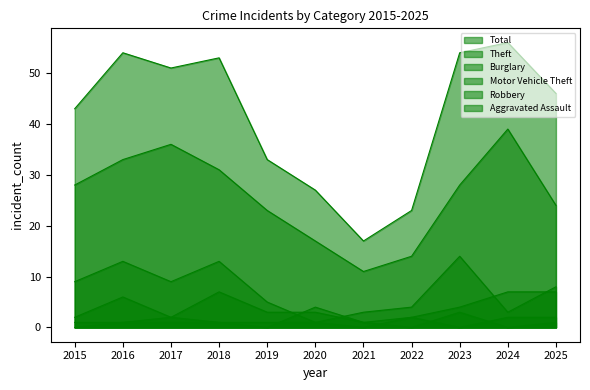

Reading left to right, what are all the values shown in this chart?

Total: 43	54	51	53	33	27	17	23	54	56	46
Theft: 28	33	36	31	23	17	11	14	28	39	24
Burglary: 9	13	9	13	5	1	3	4	14	3	8
Motor Vehicle Theft: 2	6	2	7	3	3	1	2	4	7	7
Robbery: 0	1	1	1	0	4	1	0	3	0	1
Aggravated Assault: 1	1	2	1	1	1	0	2	0	2	2